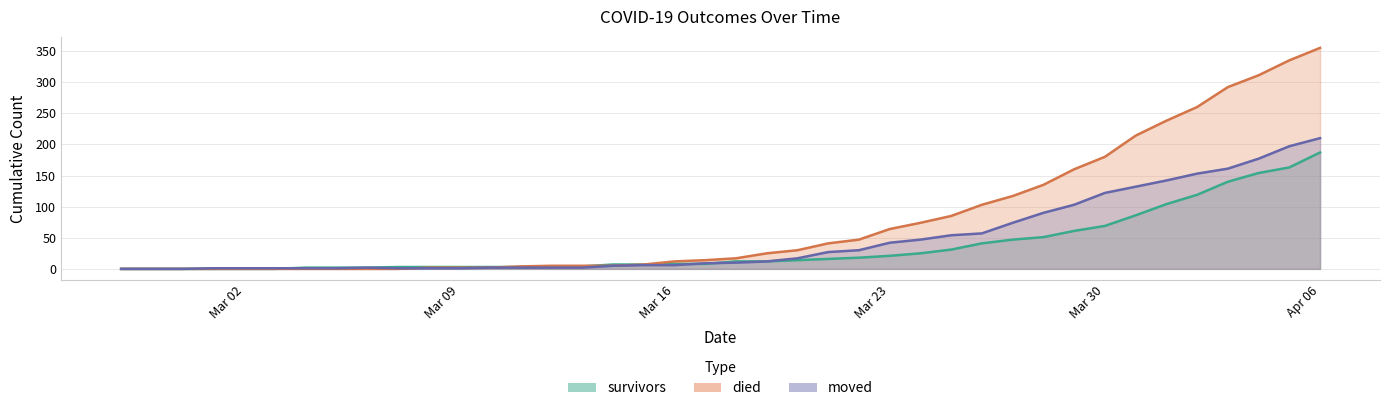

What is the label of the 25th point from the left?

2020-03-22